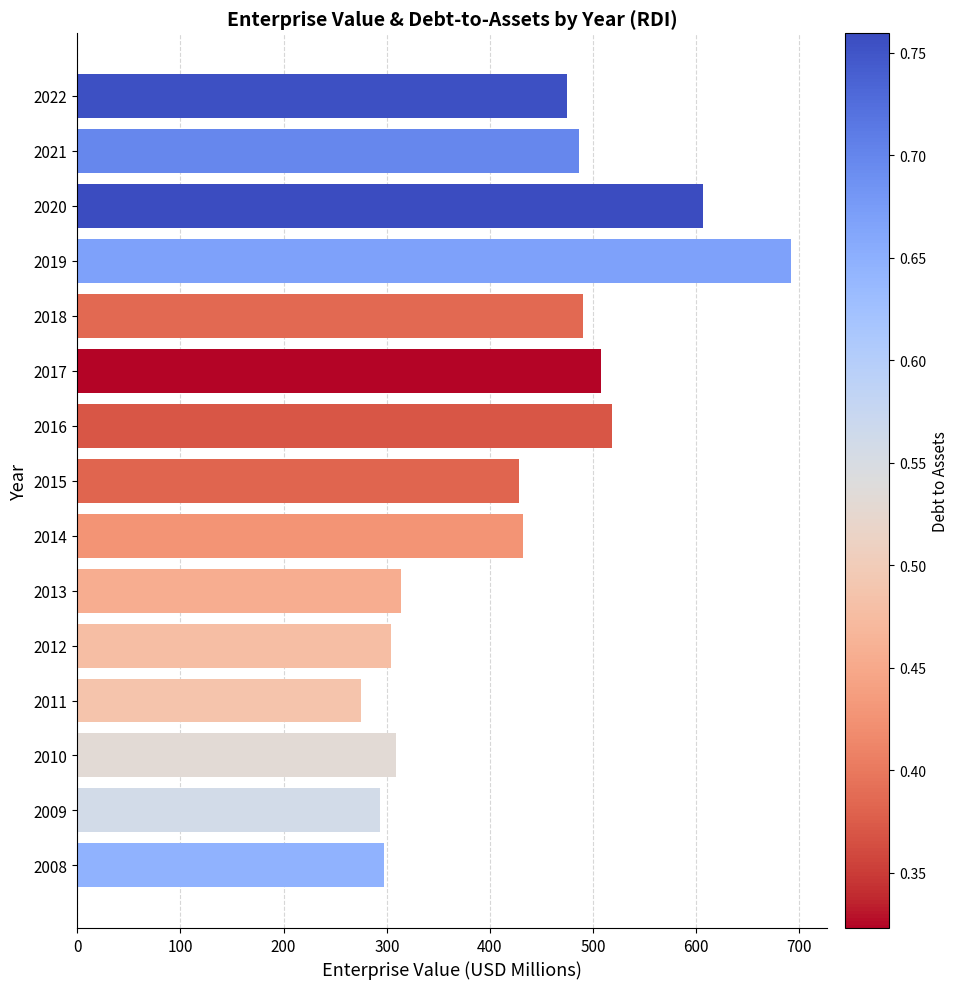

Reading bottom to top, list all the values displayed in this chart.

2008=296.8	2009=293.7	2010=309.3	2011=274.5	2012=304.4	2013=313.3	2014=431.7	2015=428.6	2016=517.9	2017=507.7	2018=489.9	2019=691.7	2020=606.5	2021=485.9	2022=474.7